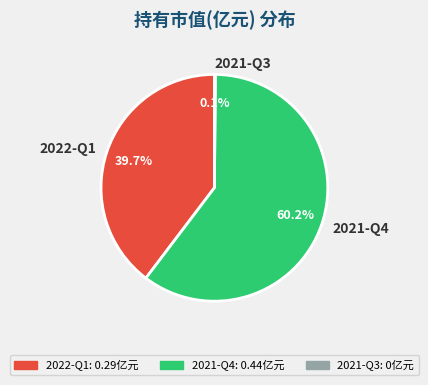

What is the majority slice?

2021-Q4